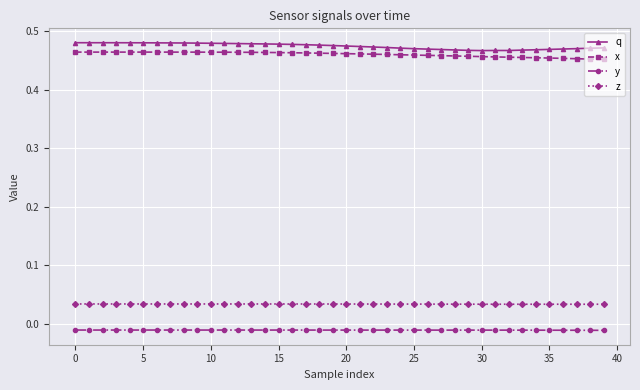

At how many categories does at least one series exceed 0?

40